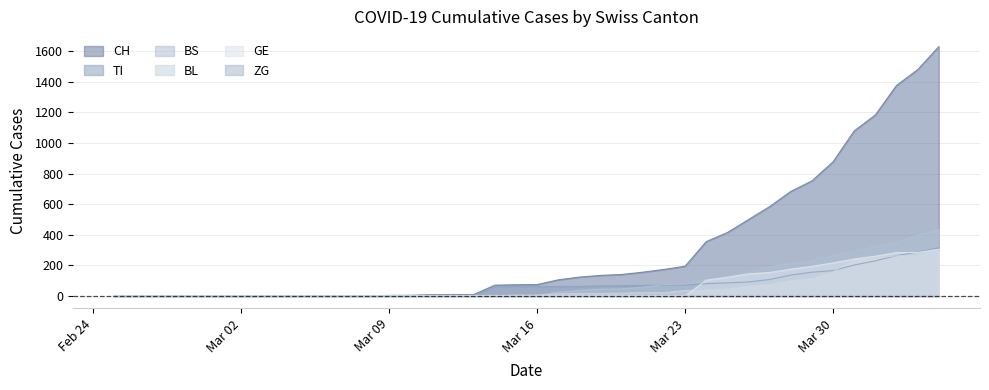

True or false: GE has a value of 0 at 2020-03-04.

True